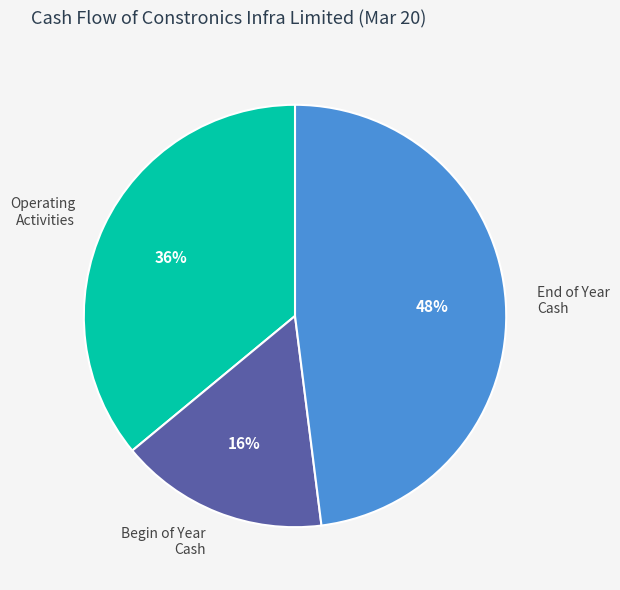

Is there any slice that represents more than half of the pie?

No